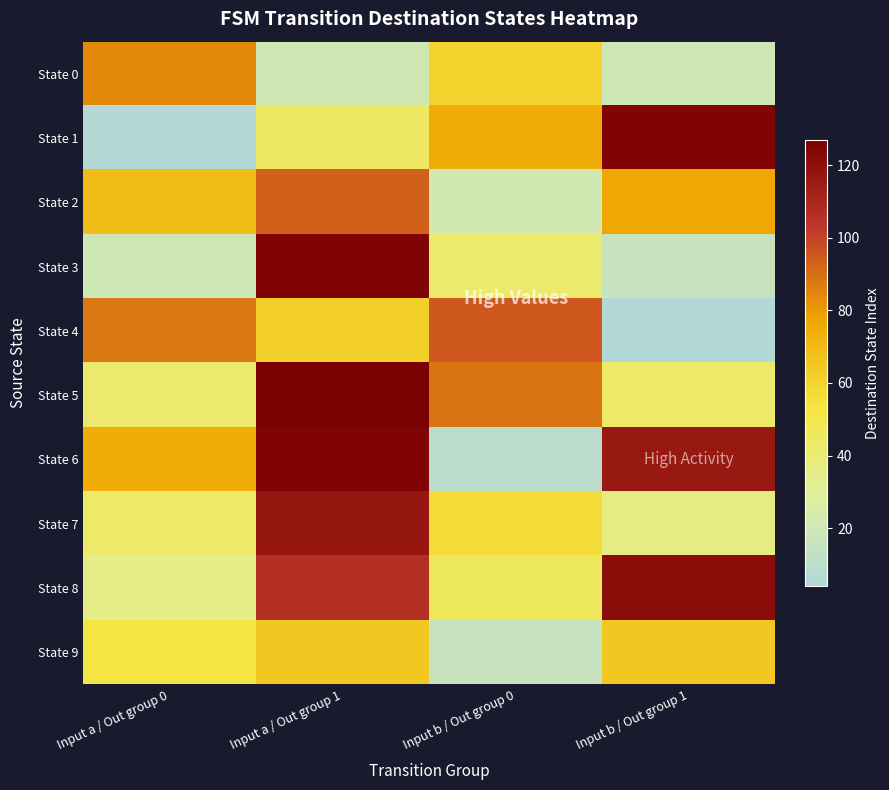

Which series has the largest range (max minus min)?

State 1